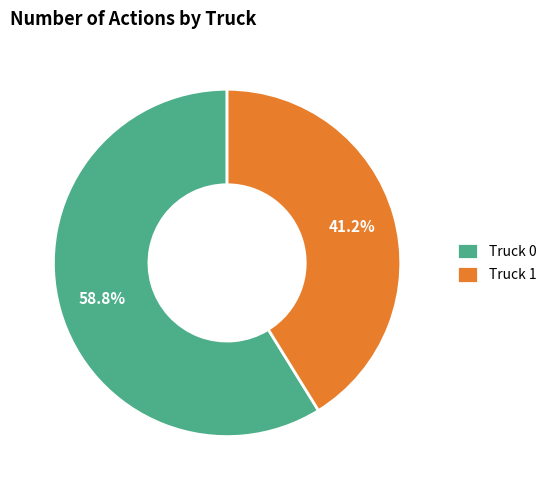

Is it true that Truck 1 is 31% of the pie?

False